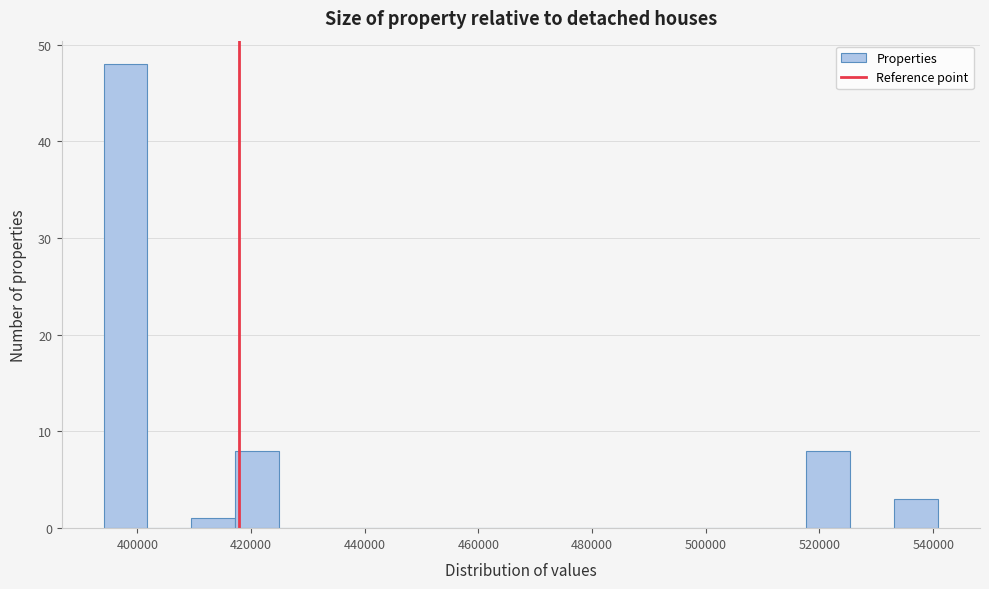

Read against the x-axis, roughly where is the centre of the tallest bar?

398000